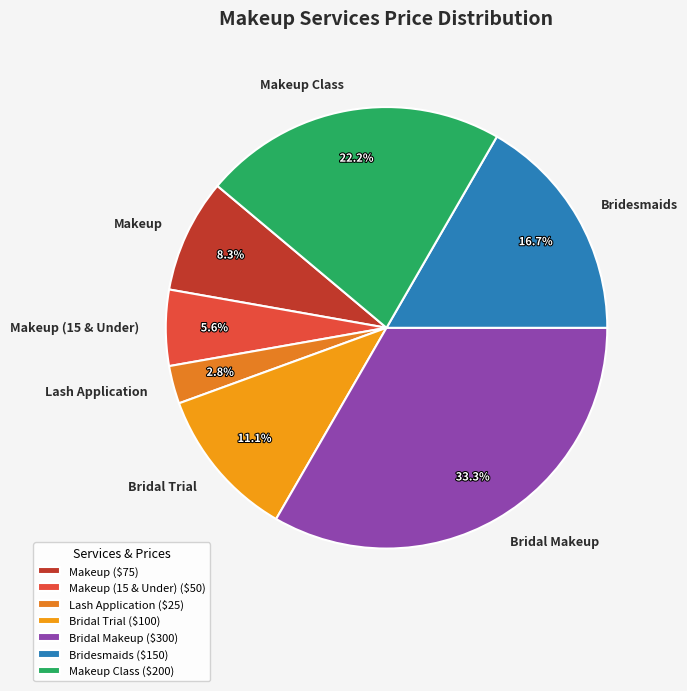

Approximately how many times larger is the value at Bridal Makeup compared to Makeup?

4.0